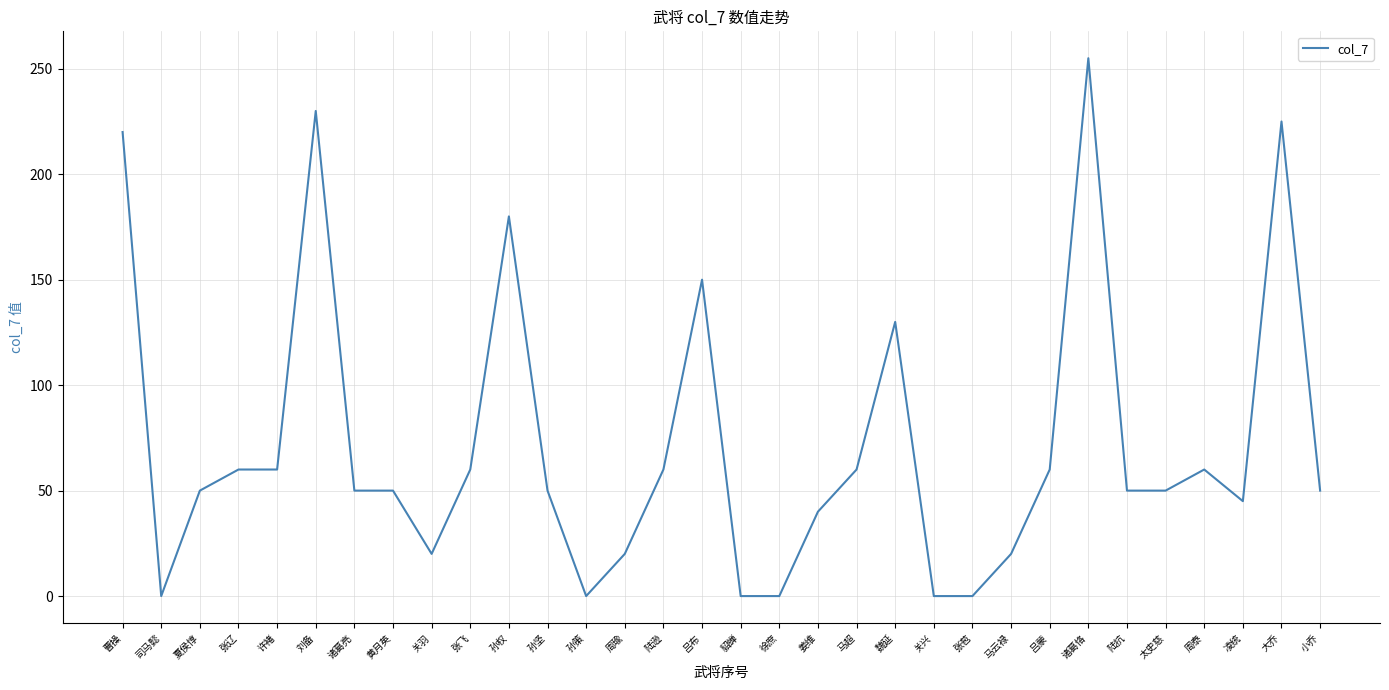

True or false: the data shows -105 at 孙策.

False